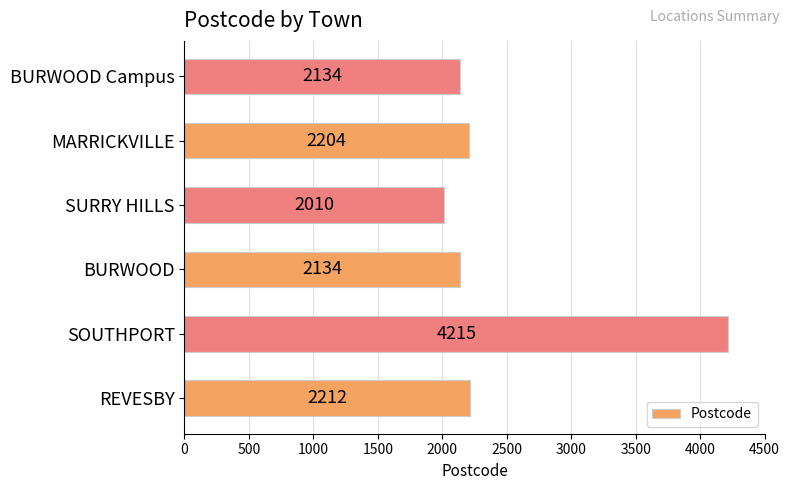

Is it true that the value at SOUTHPORT is 6720?

False